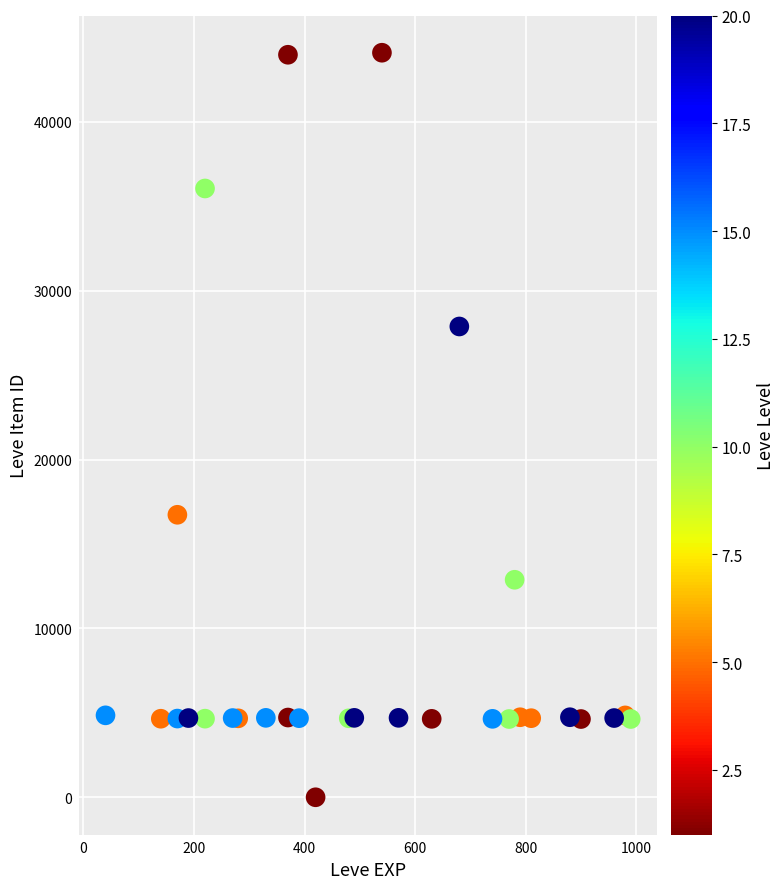

What Y value in the scatter plot is closest to 22050?

16734